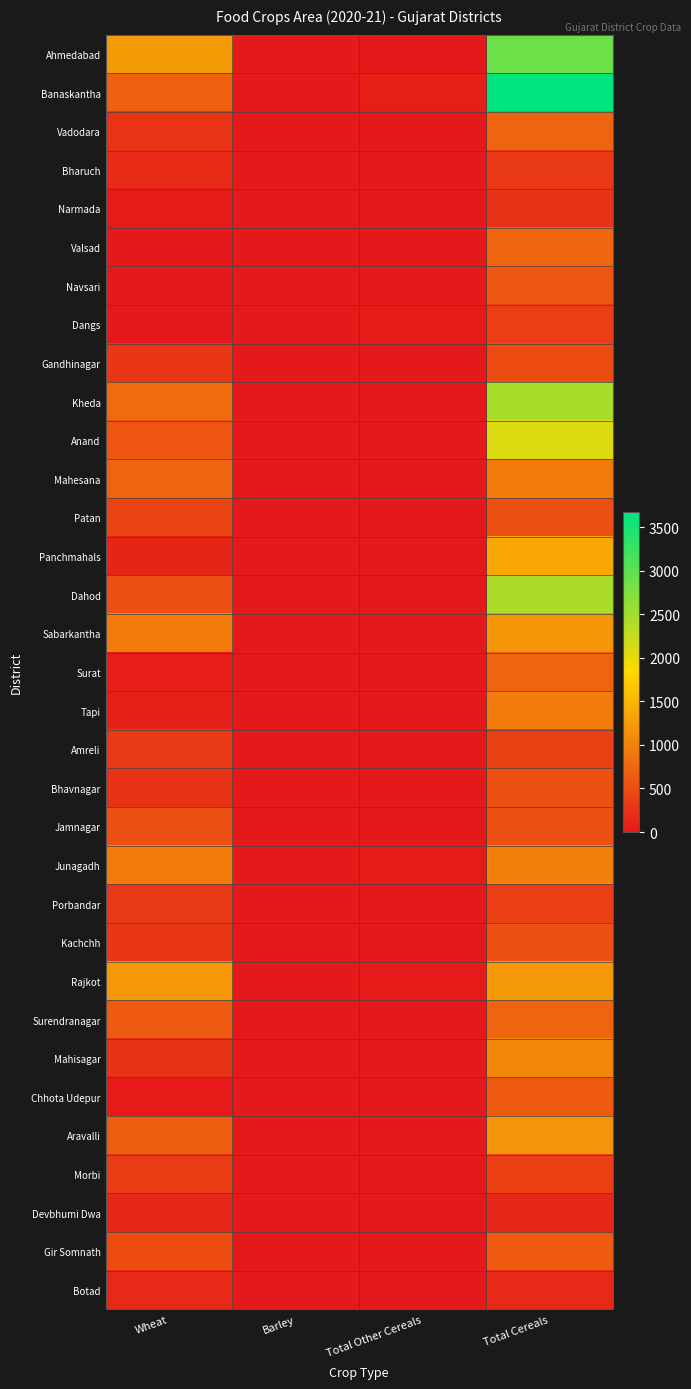

Reading left to right, list all the values displayed in this chart.

Ahmedabad: Wheat=1251	Barley=0	Total Other Cereals=0	Total Cereals=2890
Banaskantha: Wheat=691	Barley=0	Total Other Cereals=55	Total Cereals=3676
Vadodara: Wheat=269	Barley=0	Total Other Cereals=0	Total Cereals=725
Bharuch: Wheat=177	Barley=0	Total Other Cereals=0	Total Cereals=312
Narmada: Wheat=19	Barley=0	Total Other Cereals=0	Total Cereals=256
Valsad: Wheat=0	Barley=0	Total Other Cereals=2	Total Cereals=742
Navsari: Wheat=0	Barley=0	Total Other Cereals=0	Total Cereals=596
Dangs: Wheat=3	Barley=0	Total Other Cereals=10	Total Cereals=356
Gandhinagar: Wheat=287	Barley=0	Total Other Cereals=0	Total Cereals=485
Kheda: Wheat=791	Barley=0	Total Other Cereals=2	Total Cereals=2467
Anand: Wheat=581	Barley=0	Total Other Cereals=2	Total Cereals=2088
Mahesana: Wheat=723	Barley=0	Total Other Cereals=3	Total Cereals=926
Patan: Wheat=412	Barley=0	Total Other Cereals=5	Total Cereals=518
Panchmahals: Wheat=118	Barley=0	Total Other Cereals=1	Total Cereals=1366
Dahod: Wheat=527	Barley=0	Total Other Cereals=0	Total Cereals=2440
Sabarkantha: Wheat=941	Barley=0	Total Other Cereals=0	Total Cereals=1199
Surat: Wheat=46	Barley=0	Total Other Cereals=1	Total Cereals=728
Tapi: Wheat=51	Barley=0	Total Other Cereals=0	Total Cereals=955
Amreli: Wheat=319	Barley=0	Total Other Cereals=3	Total Cereals=385
Bhavnagar: Wheat=238	Barley=0	Total Other Cereals=1	Total Cereals=545
Jamnagar: Wheat=534	Barley=0	Total Other Cereals=0	Total Cereals=537
Junagadh: Wheat=942	Barley=0	Total Other Cereals=15	Total Cereals=988
Porbandar: Wheat=295	Barley=0	Total Other Cereals=0	Total Cereals=359
Kachchh: Wheat=286	Barley=0	Total Other Cereals=0	Total Cereals=538
Rajkot: Wheat=1207	Barley=0	Total Other Cereals=9	Total Cereals=1233
Surendranagar: Wheat=638	Barley=0	Total Other Cereals=6	Total Cereals=737
Mahisagar: Wheat=250	Barley=0	Total Other Cereals=0	Total Cereals=1056
Chhota Udepur: Wheat=18	Barley=0	Total Other Cereals=0	Total Cereals=632
Aravalli: Wheat=650	Barley=0	Total Other Cereals=0	Total Cereals=1178
Morbi: Wheat=343	Barley=0	Total Other Cereals=0	Total Cereals=374
Devbhumi Dwa: Wheat=138	Barley=0	Total Other Cereals=0	Total Cereals=141
Gir Somnath: Wheat=494	Barley=0	Total Other Cereals=2	Total Cereals=629
Botad: Wheat=159	Barley=0	Total Other Cereals=5	Total Cereals=169